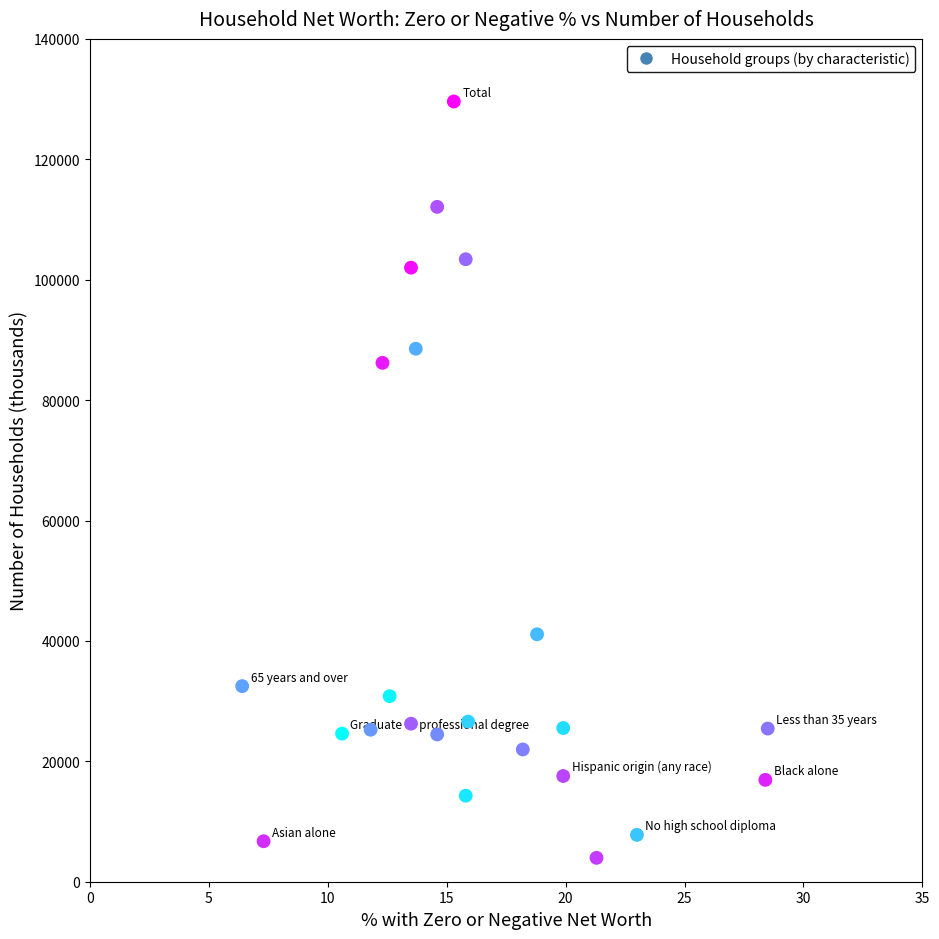

What Y value in the scatter plot is closest to 66785?

86190